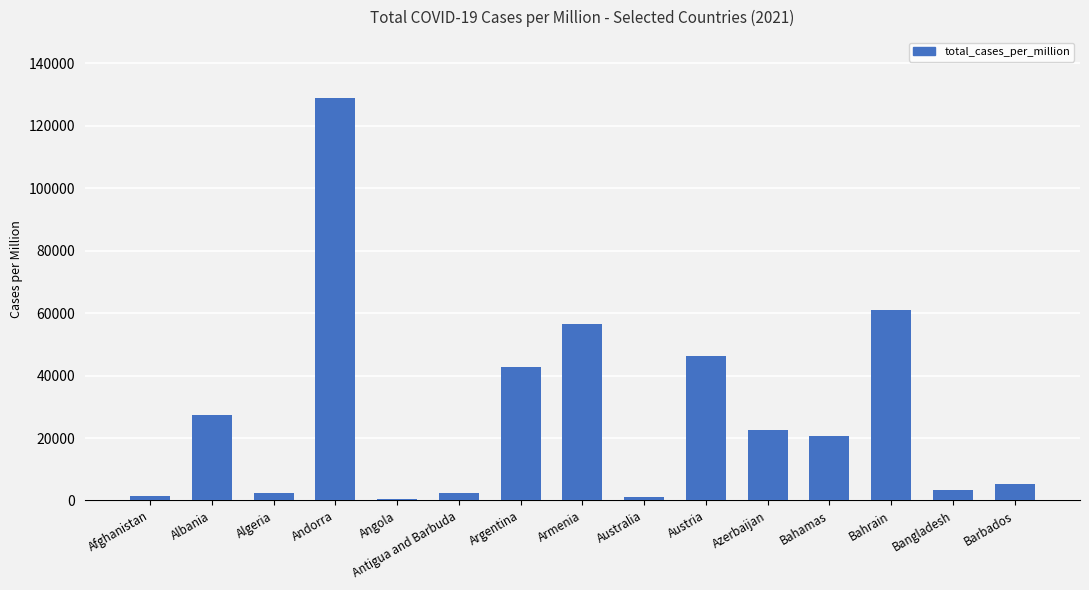

How many values are below 20785?

7